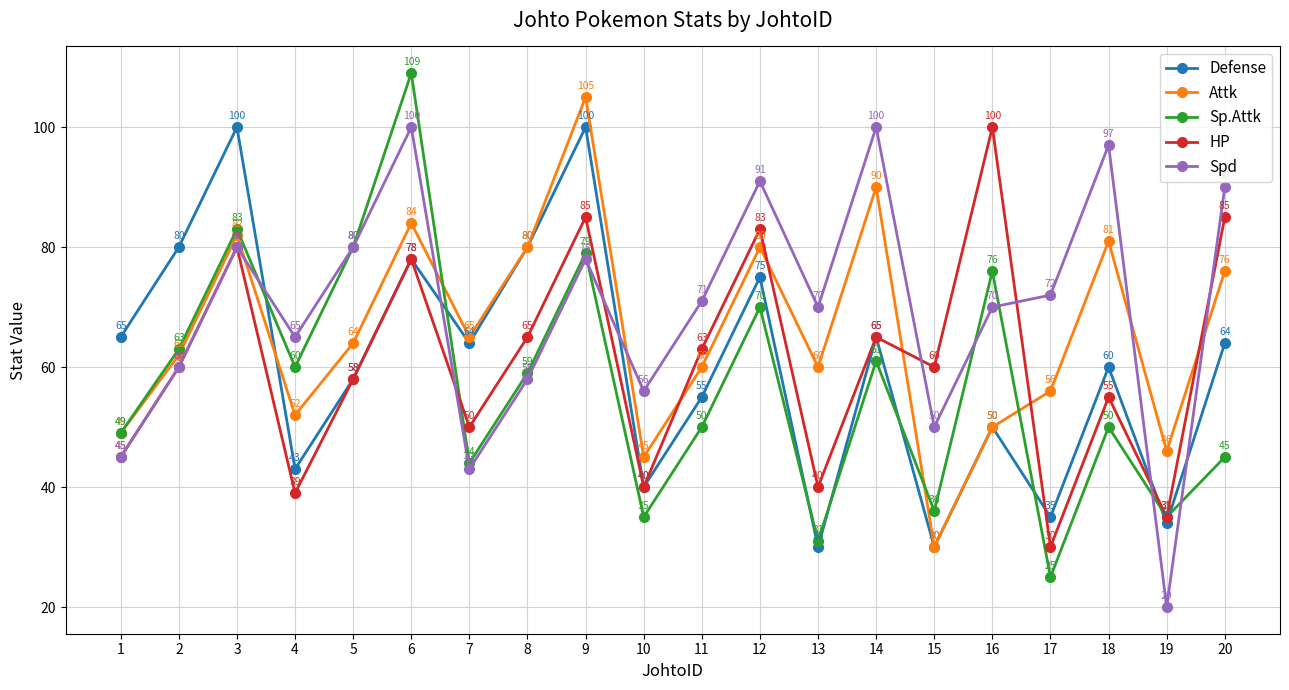

What is the difference between the highest and lowest values at 16?

50